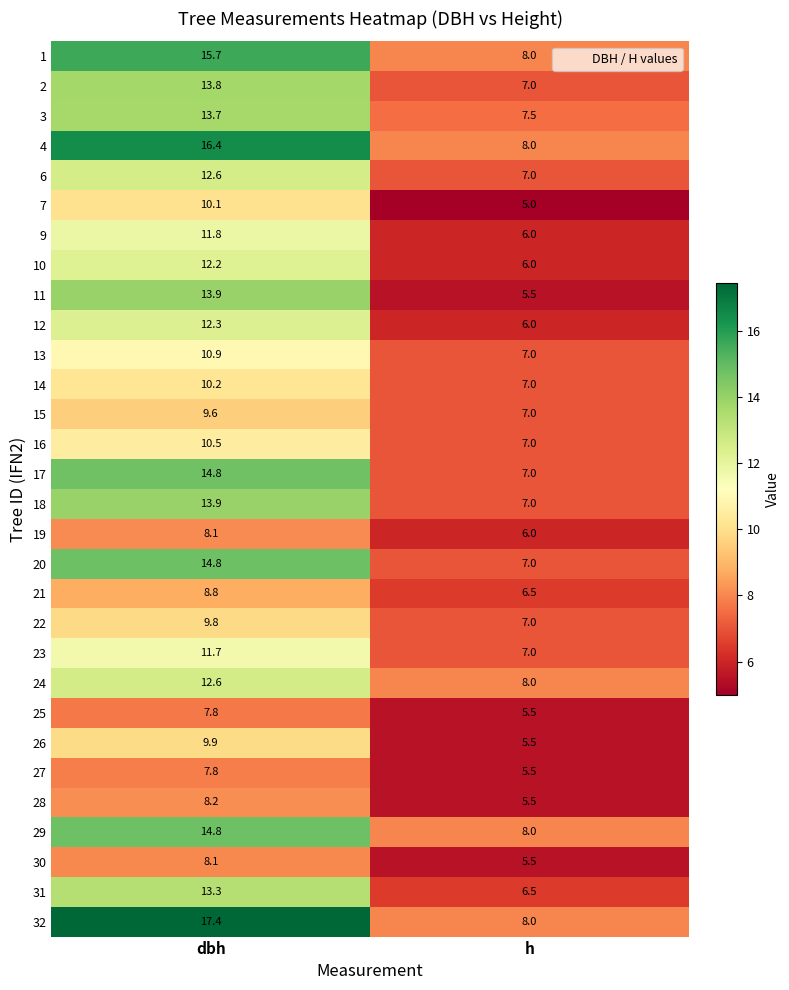

The value of 22 at dbh is 9.8. True or false?

True